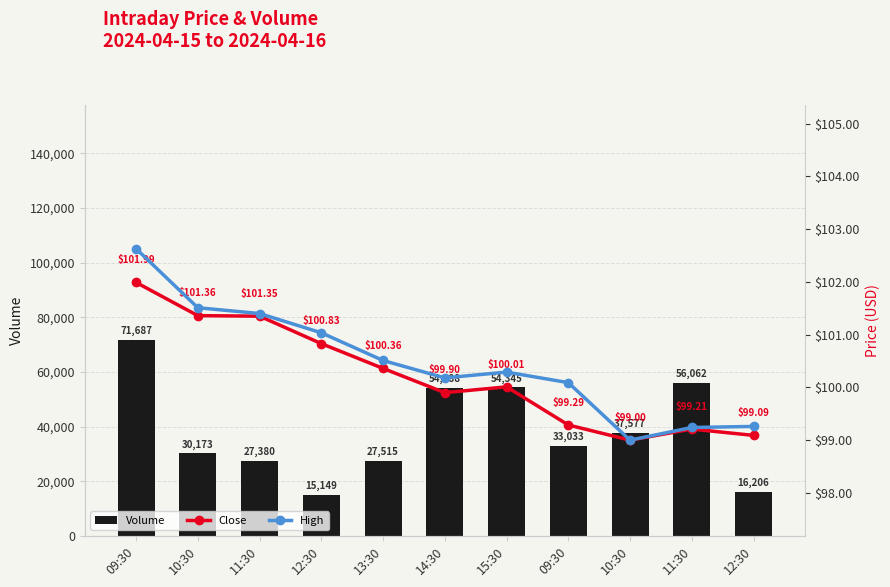

How many values in the High series are below 100?

3